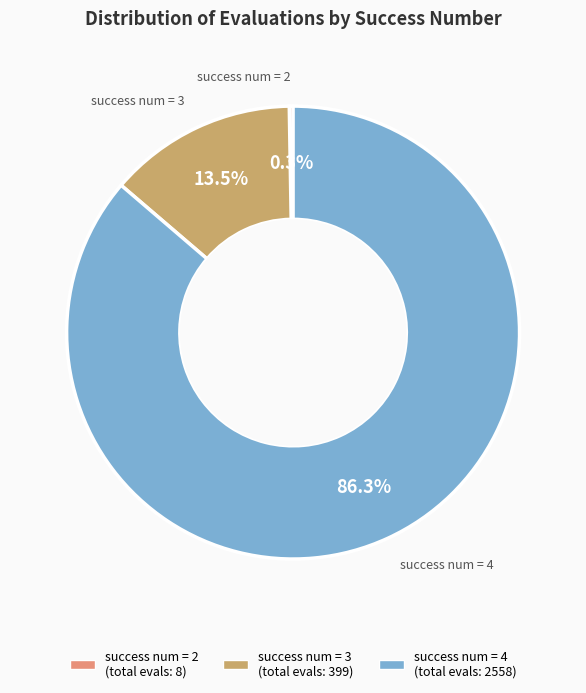

To the nearest percent, what is the difference between the largest and smallest slice percentages?

86%